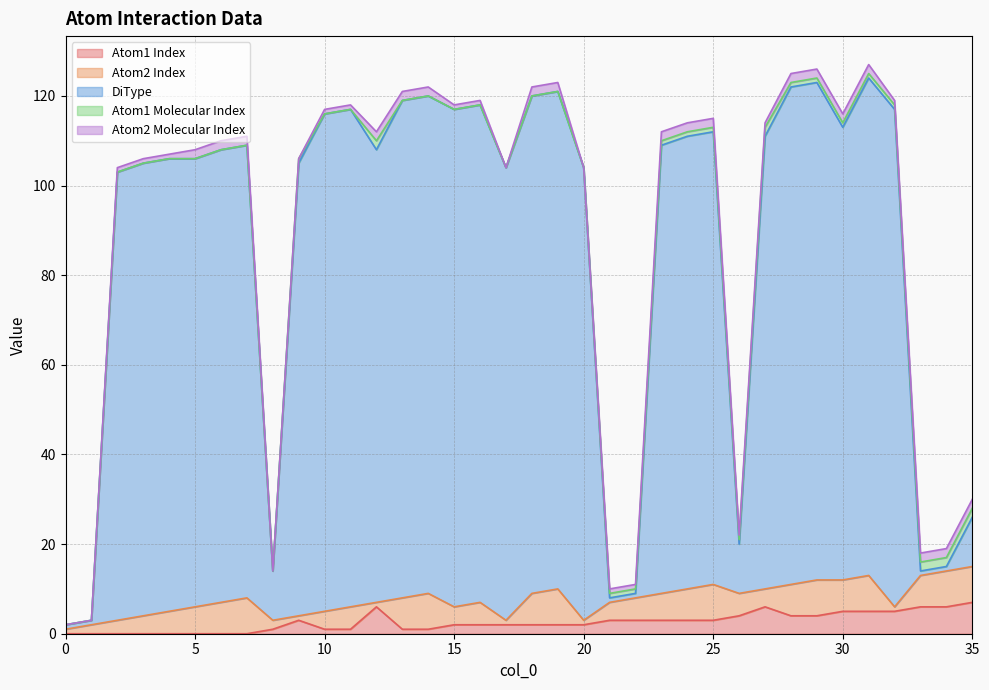

Rank the series at 33 from lowest to highest value.

DiType, Atom1 Molecular Index, Atom2 Molecular Index, Atom1 Index, Atom2 Index